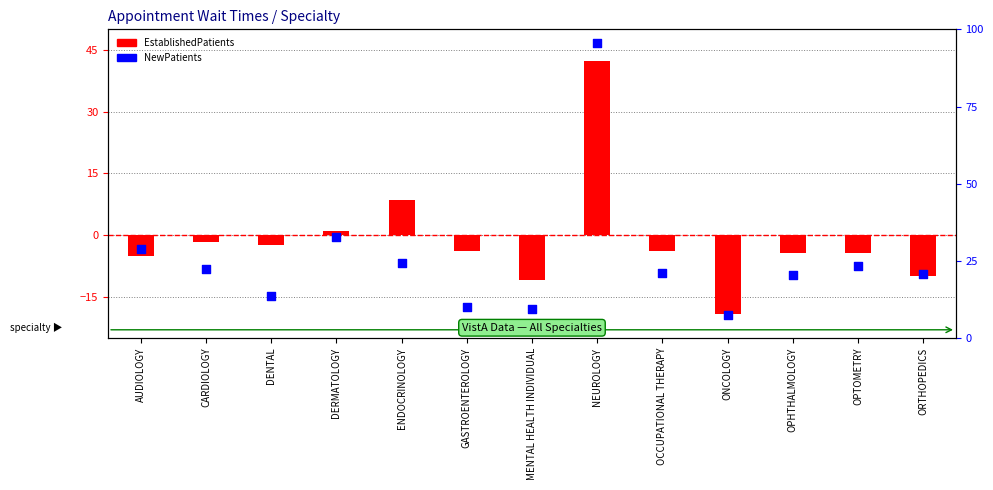

Is the value of NewPatients at OPHTHALMOLOGY greater than the value of EstablishedPatients at AUDIOLOGY?

Yes